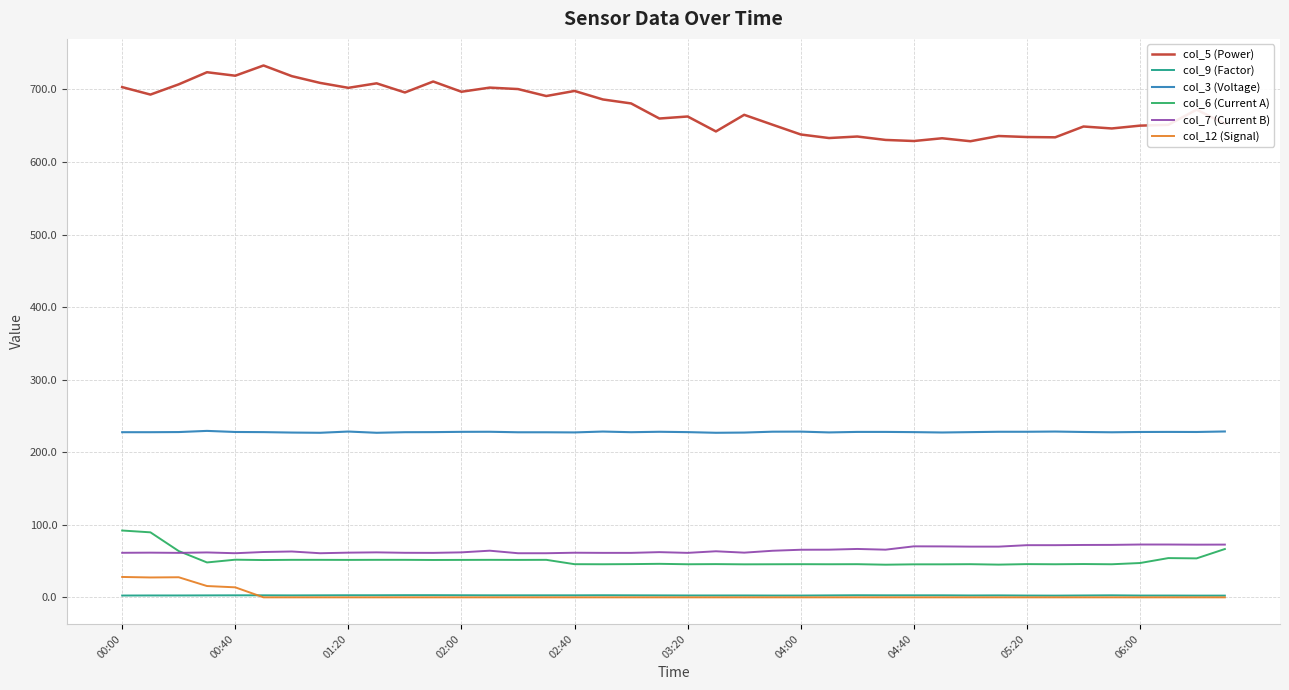

True or false: col_6 (Current A) and col_5 (Power) intersect in this chart.

False